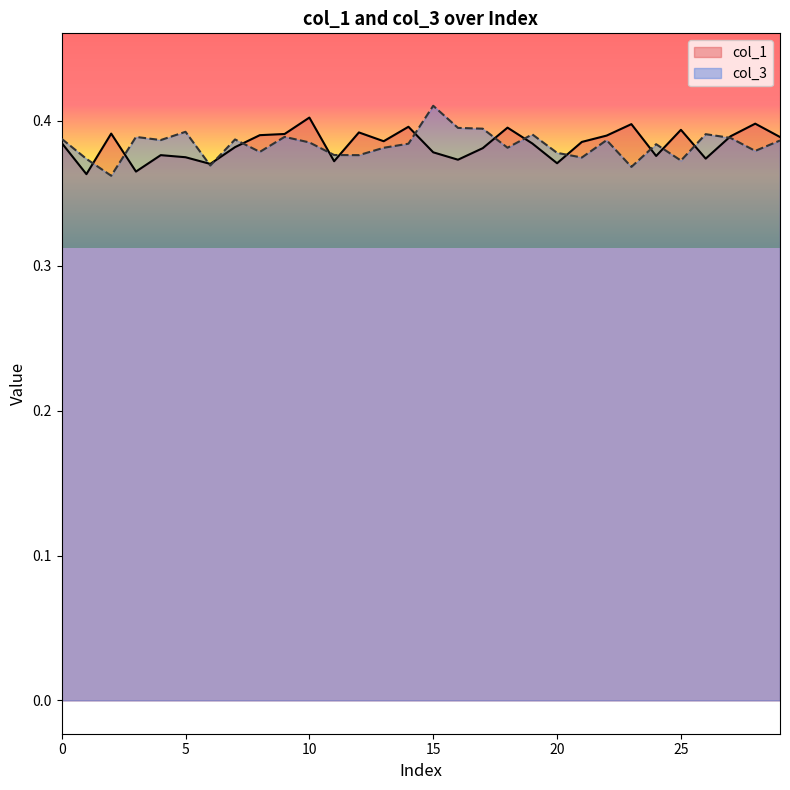

Count the number of data series in this chart.

2